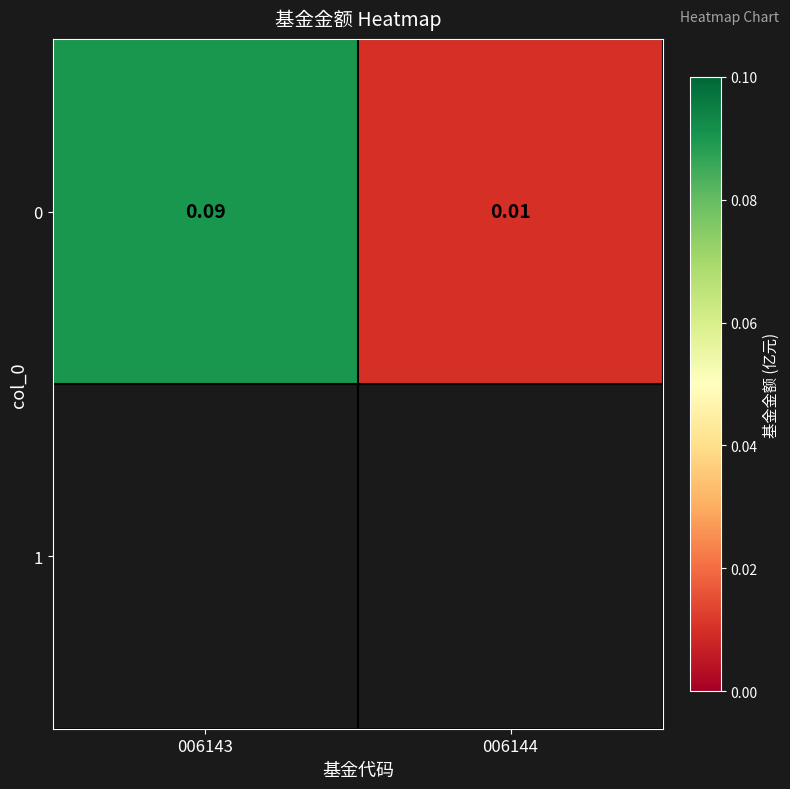

Which category has the lowest value across all series?

006144